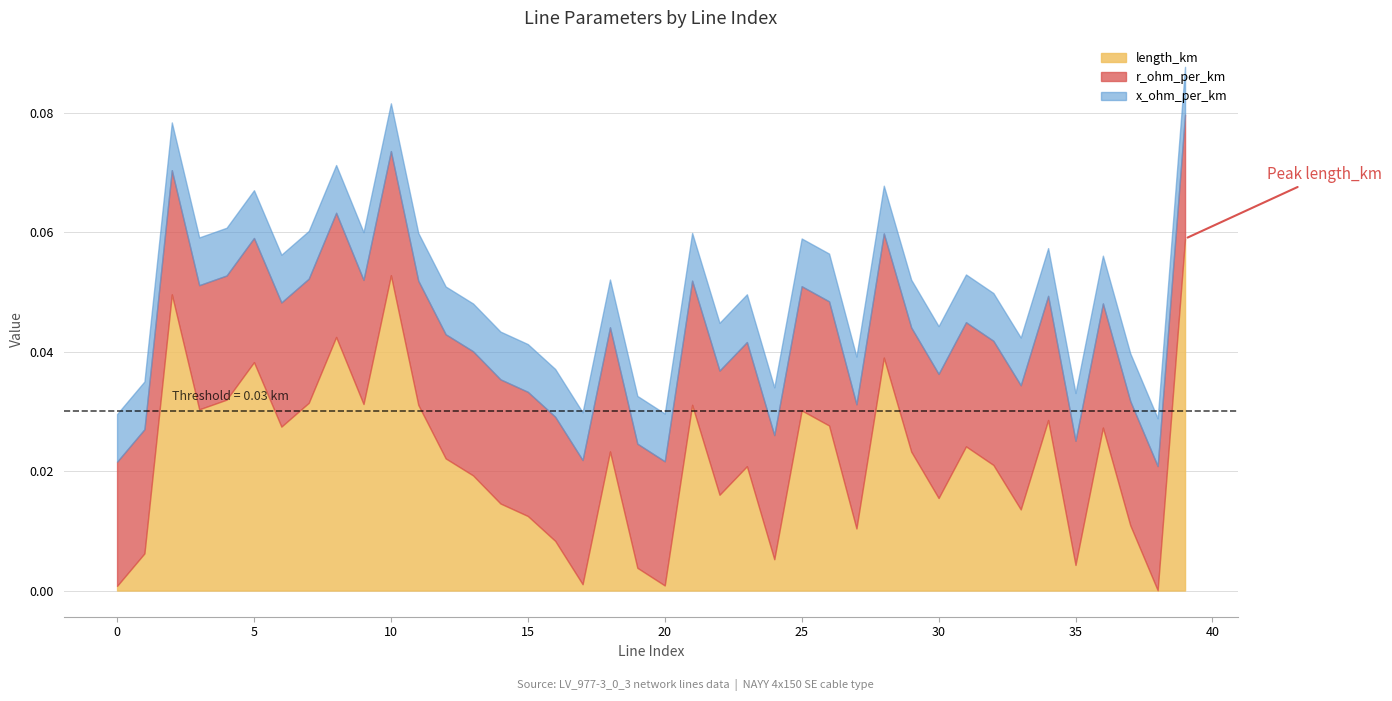

Between 4 and 31, which series saw the biggest shift?

length_km